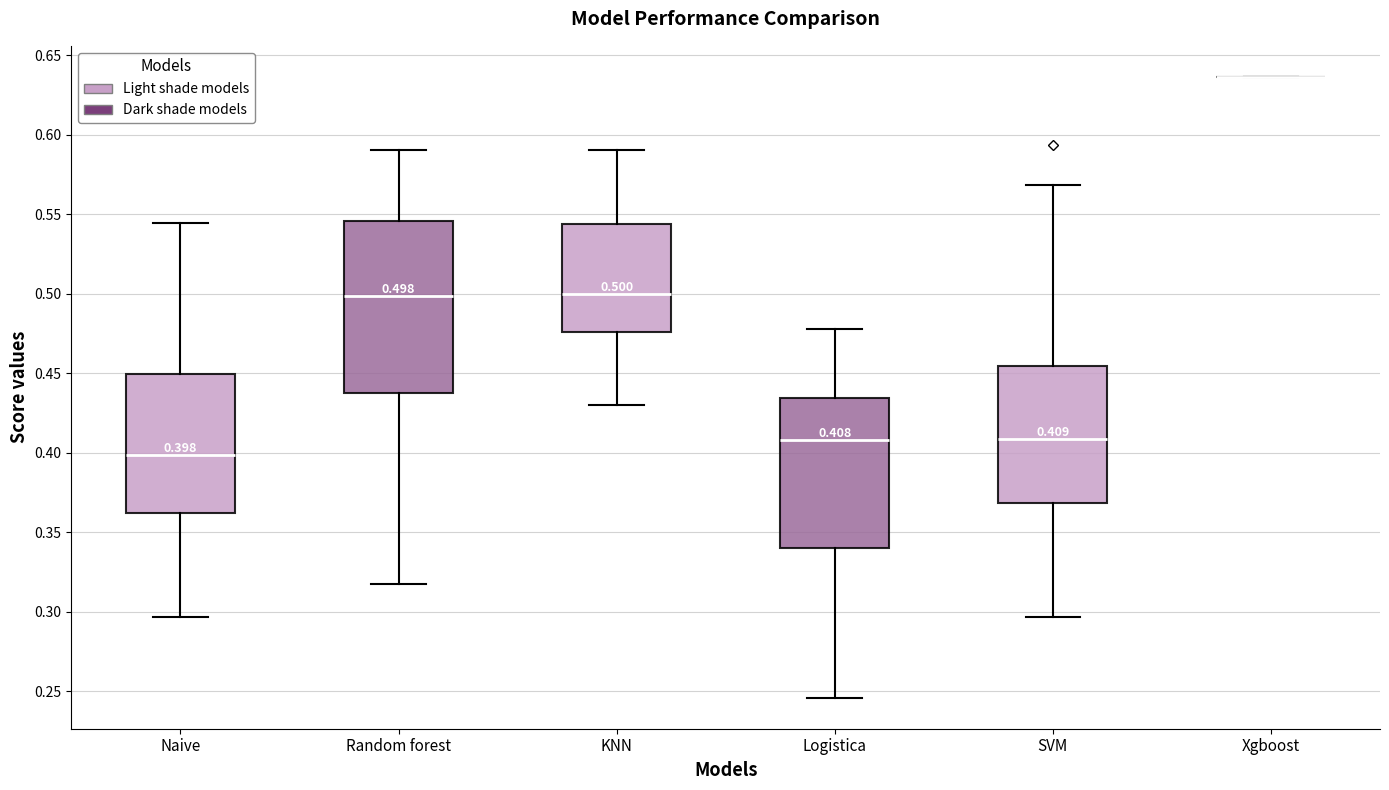

Comparing the boxes themselves (not the whiskers), which one is the tallest?

Random forest